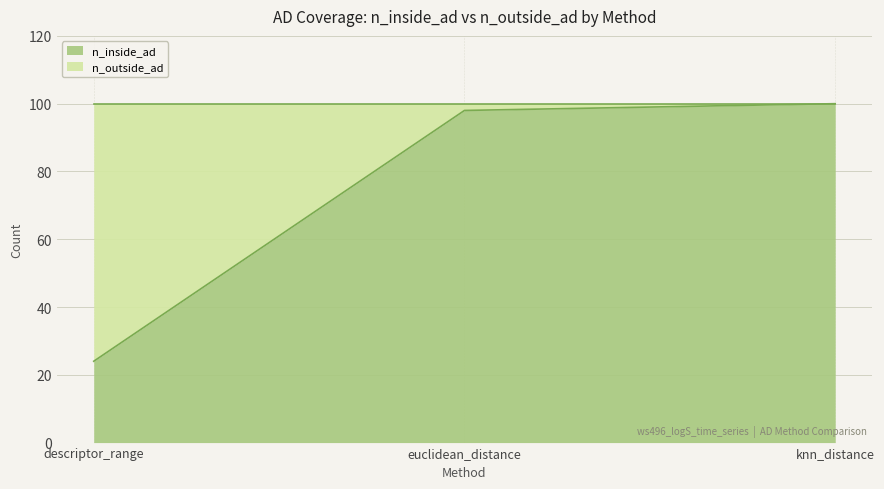

List the labels in order of value, largest first.

knn_distance, euclidean_distance, descriptor_range